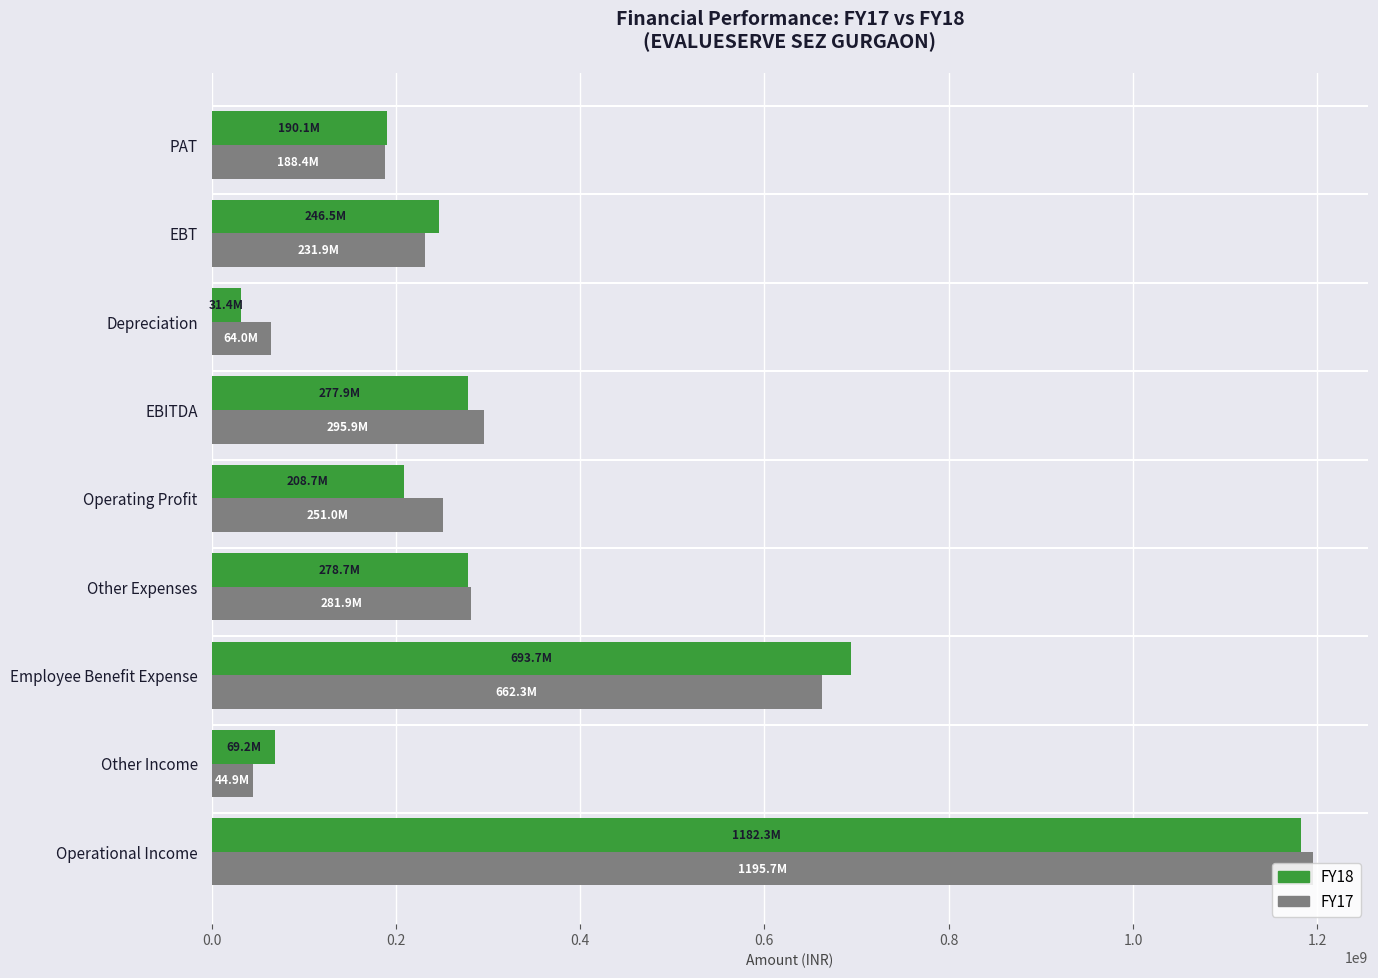

Which series changed the most between Employee Benefit Expense and EBITDA?

FY18